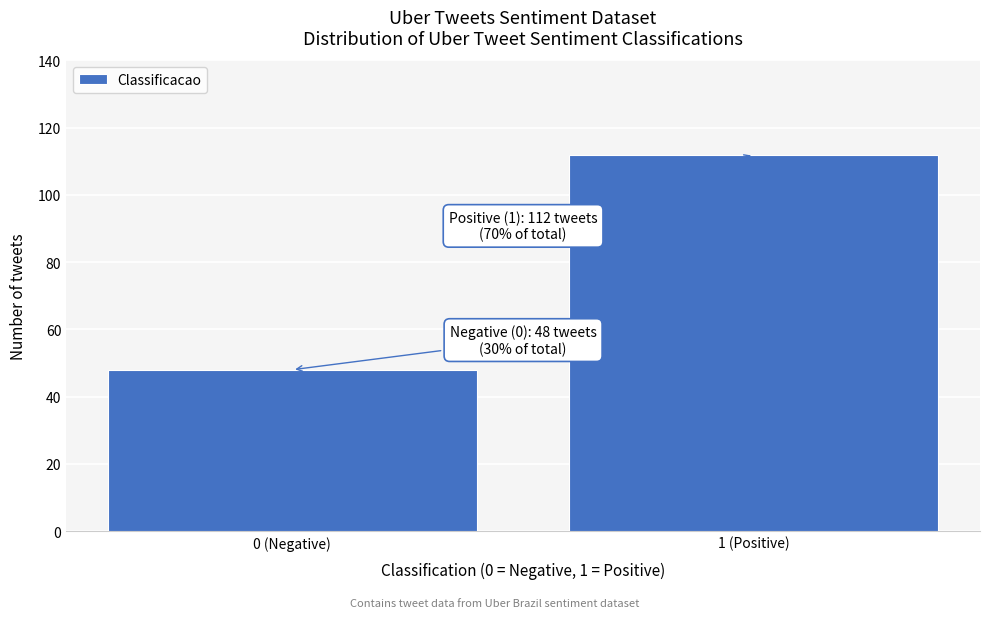

Reading left to right, extract all data points from this chart.

0 (Negative)=48	1 (Positive)=112